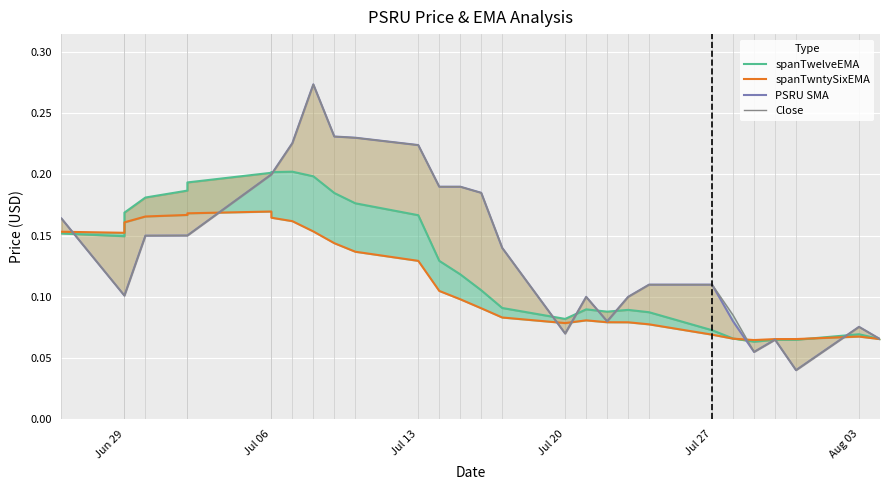

How many intersections are there between Close and spanTwelveEMA?

10